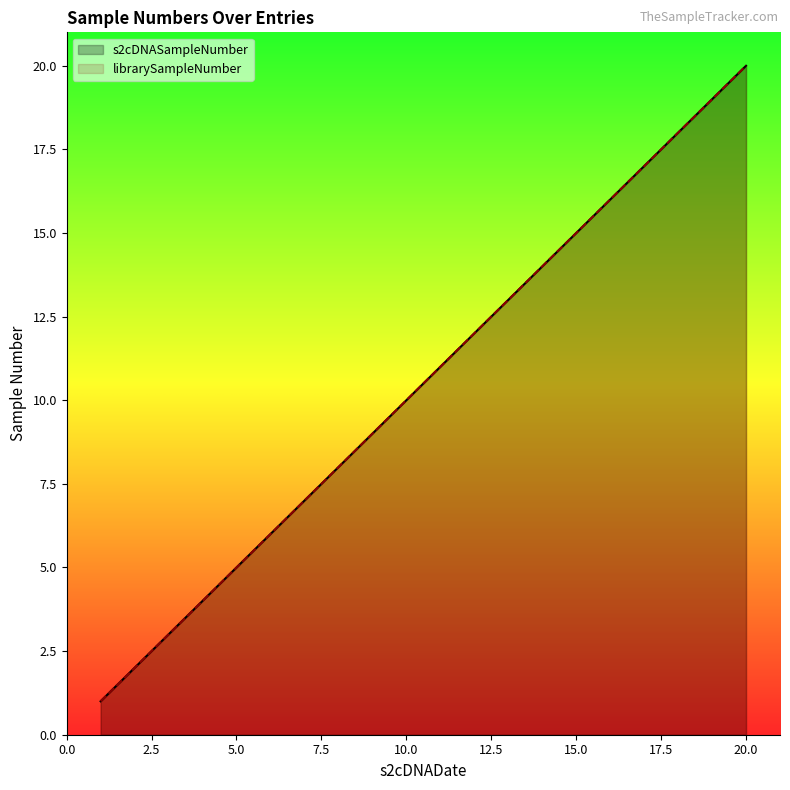

What is the average value of the s2cDNASampleNumber series?

10